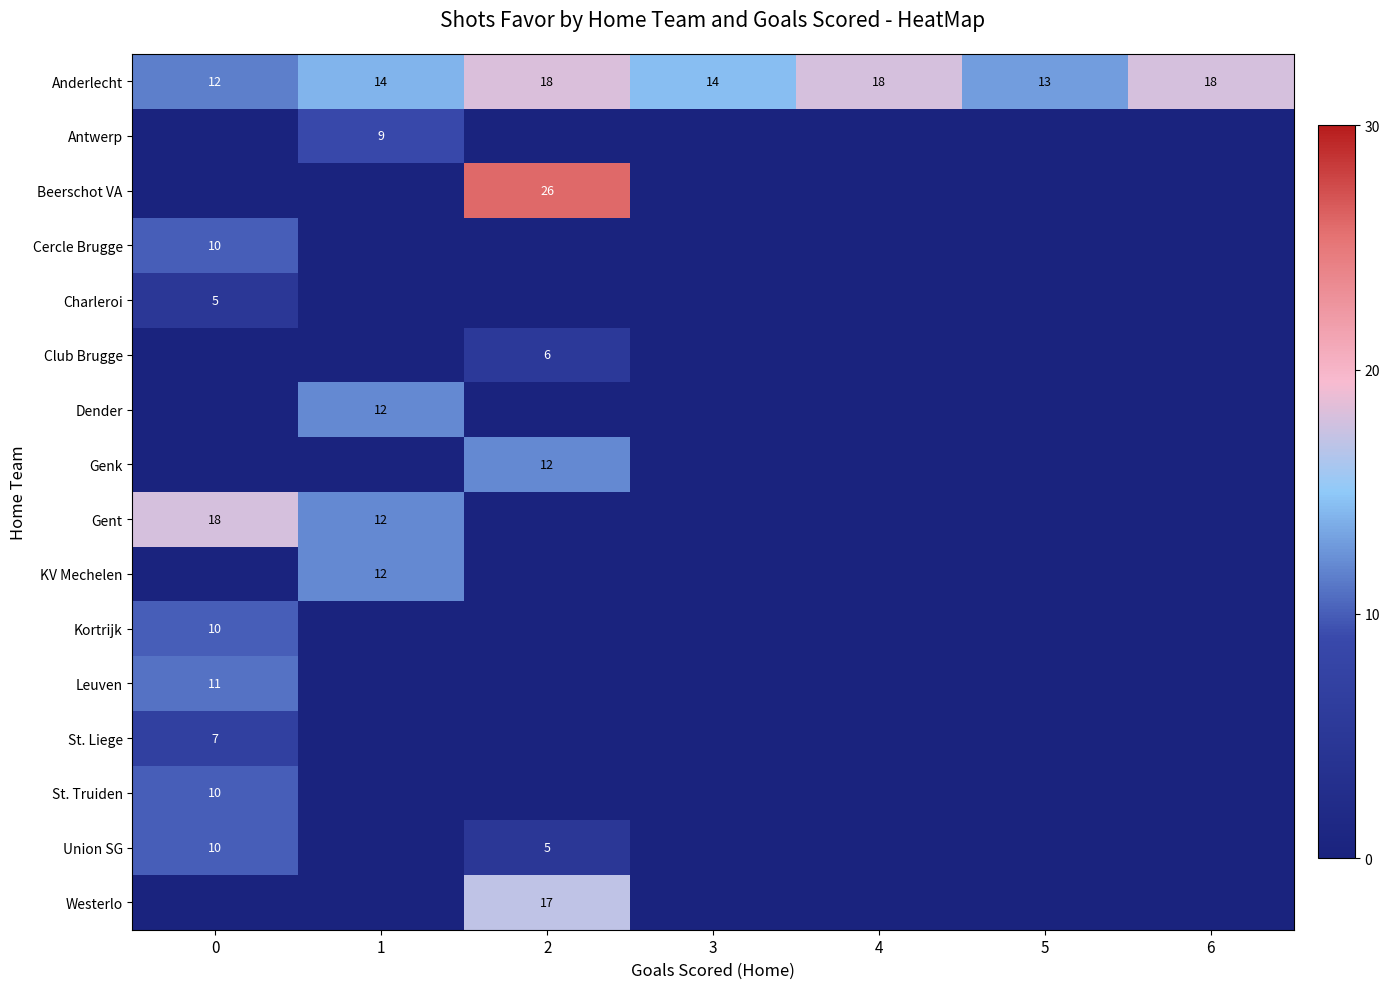

What is the difference between the maximum and second lowest values in the Anderlecht series?

5